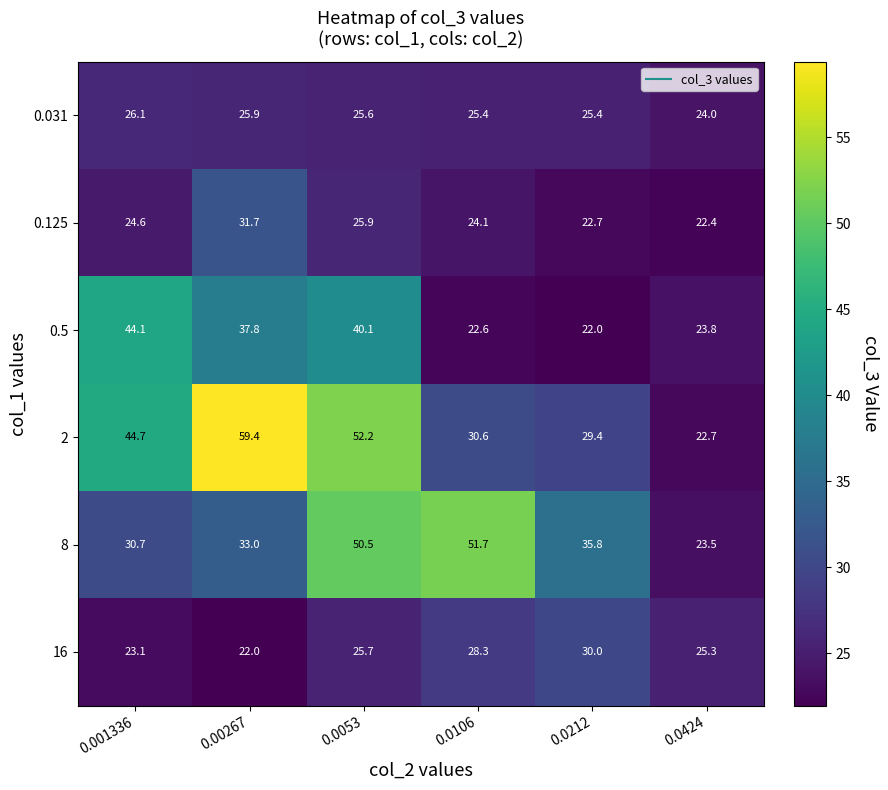

What is the greatest value displayed?

59.4